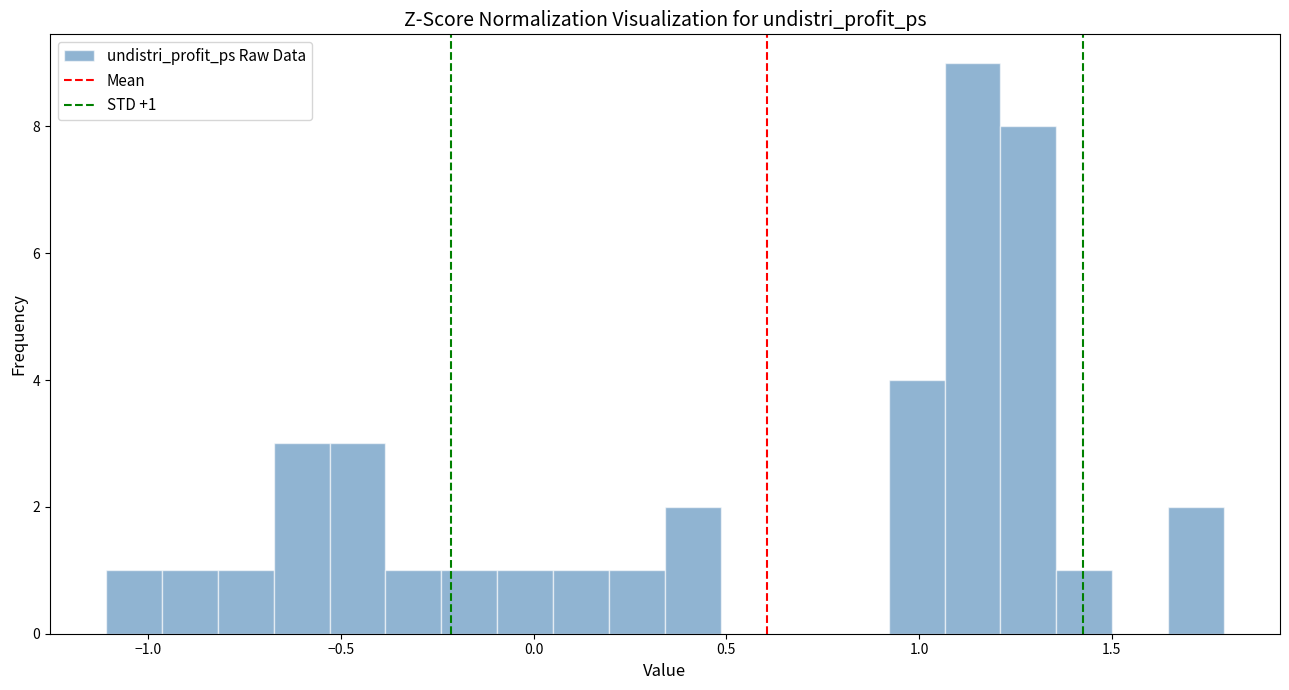

Around what value on the x-axis is the tallest bar? Give the approximate position of its centre, as read against the axis.

1.15